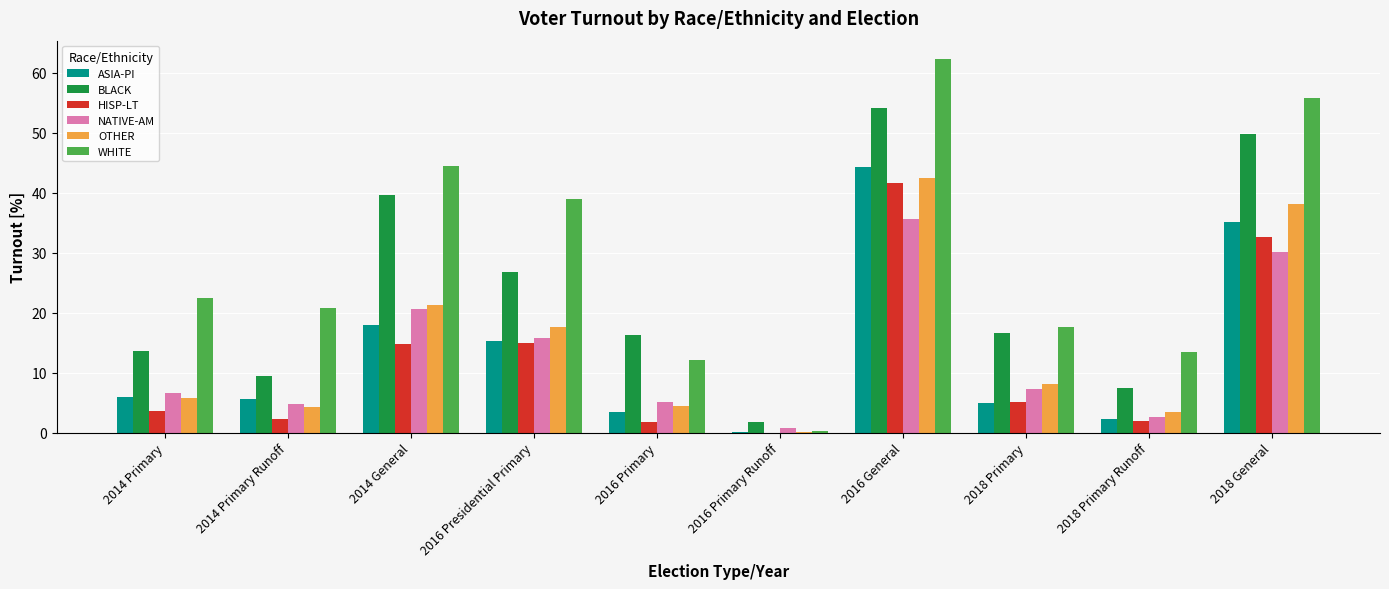

At which category does the chart reach its peak across all series?

2016 General